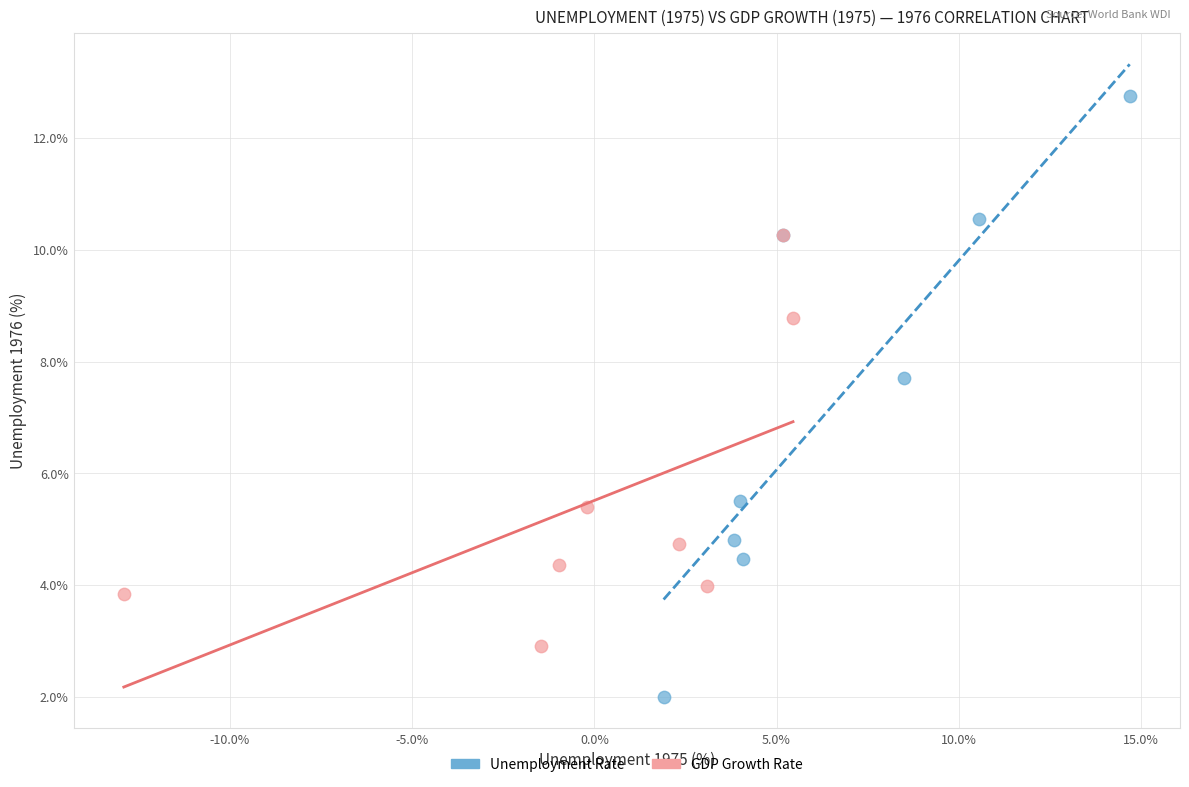

Which series has the largest Y range (max minus min)?

Unemployment Rate